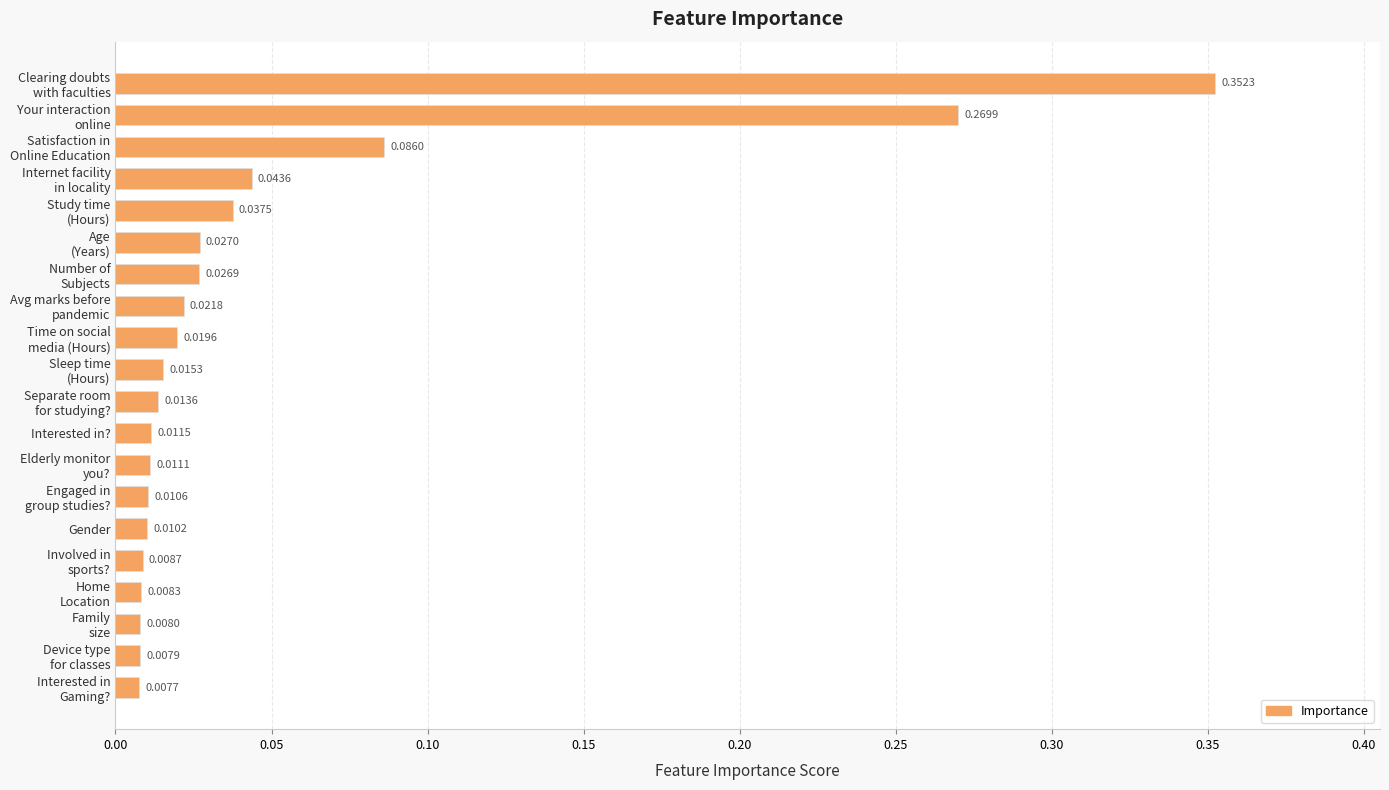

What is the sum of all values?

1.0